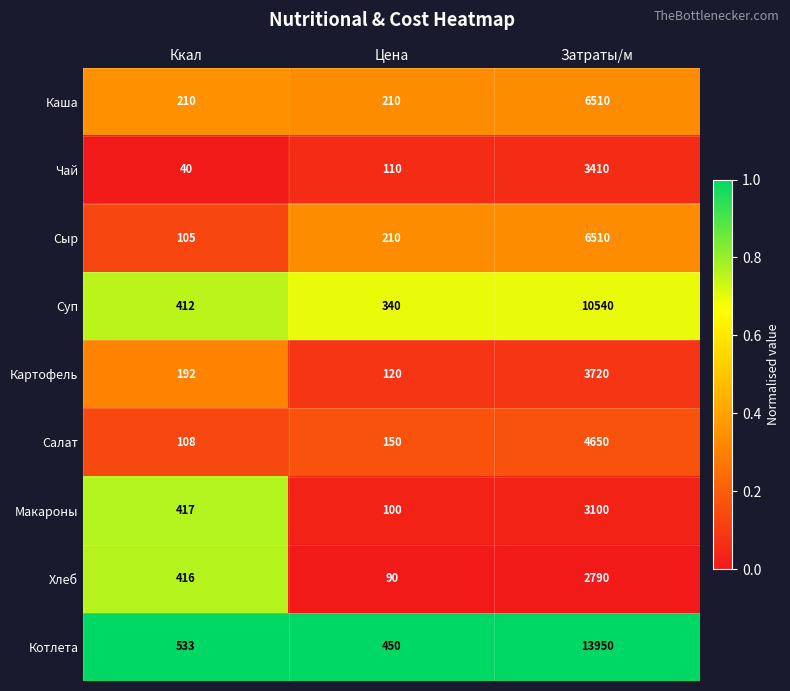

The value of Суп at Затраты/м is 10540. True or false?

True